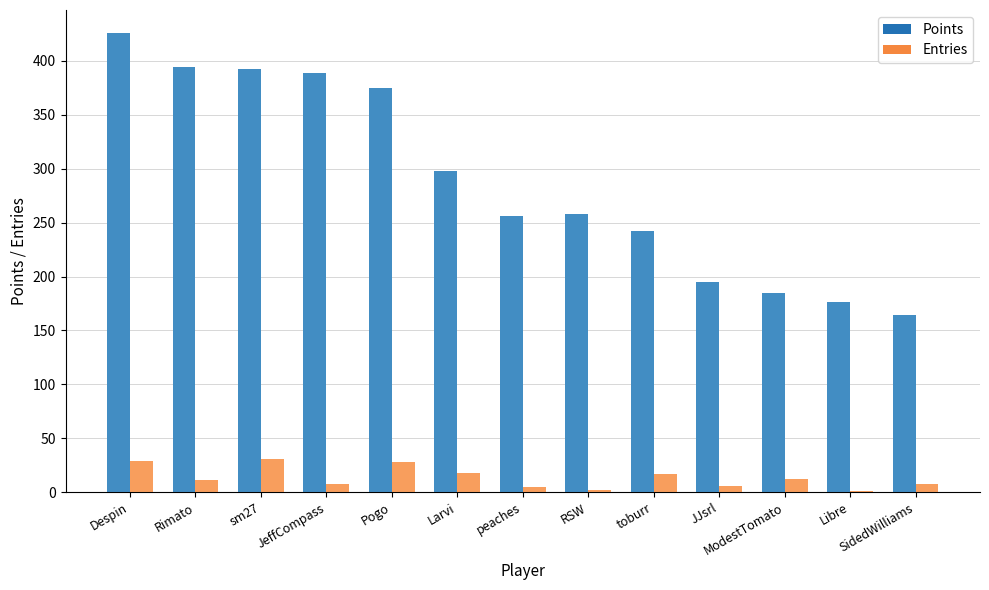

At which label does Points reach its peak?

Despin